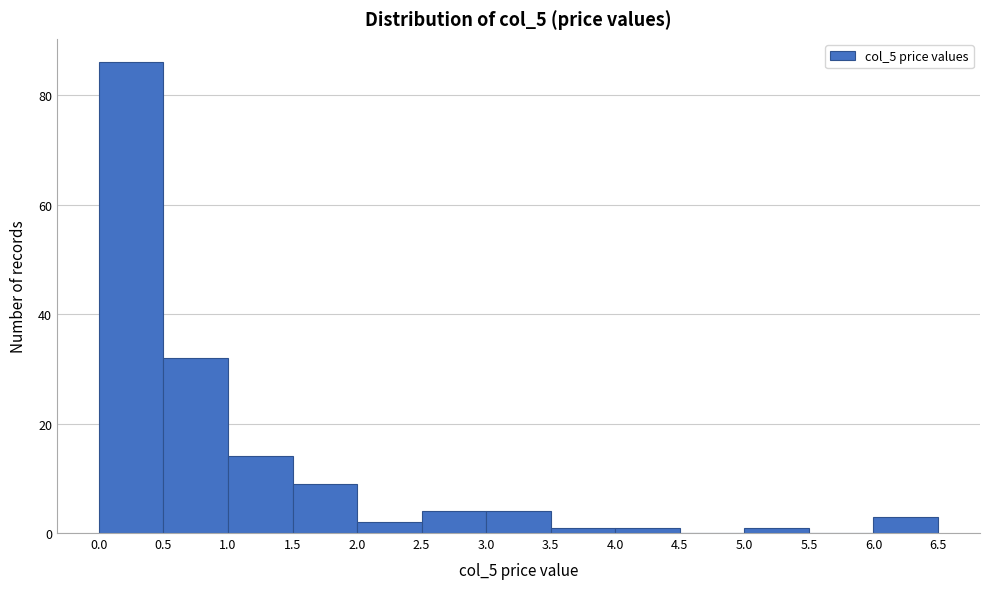

Reading left to right, list every bar in this chart as the range it spans on the x-axis followed by its height. The values are not printed on the chart, so give them approximately, as read against the axis.

0.0 to 0.5: 86
0.5 to 1.0: 32
1.0 to 1.5: 14
1.5 to 2.0: 10
2.0 to 2.5: 2
2.5 to 3.0: 4
3.0 to 3.5: 4
3.5 to 4.0: under 2
4.0 to 4.5: under 2
4.5 to 5.0: 0
5.0 to 5.5: under 2
5.5 to 6.0: 0
6.0 to 6.5: 4